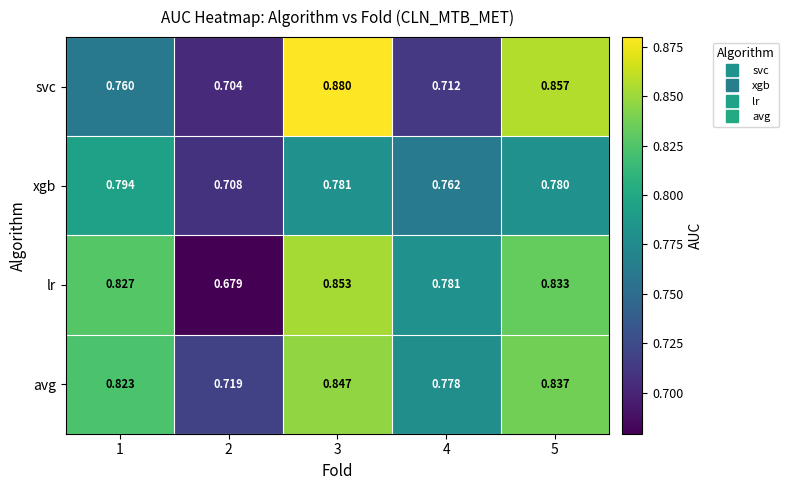

Rank the series by their average value, from lowest to highest.

xgb, svc, lr, avg